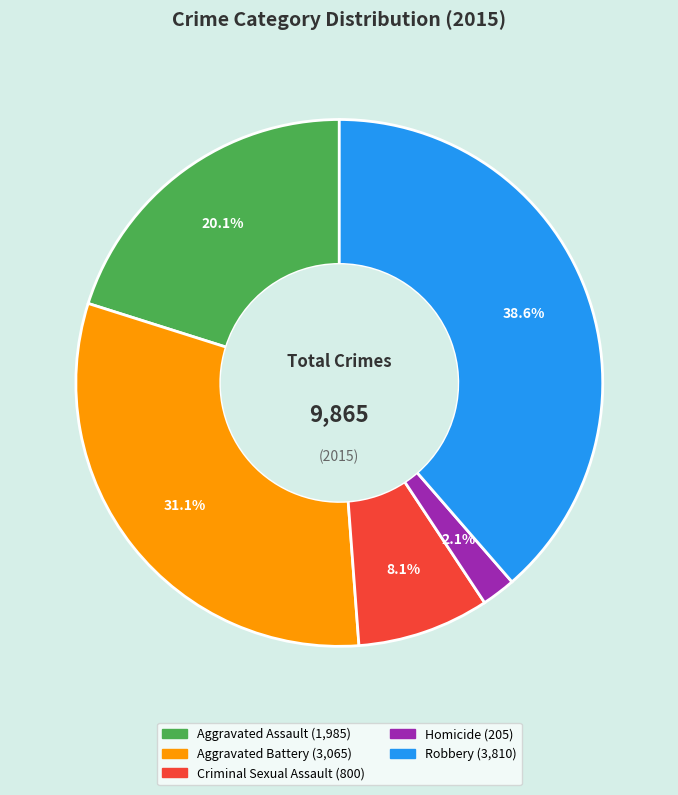

Between Homicide and Aggravated Assault, which is larger?

Aggravated Assault